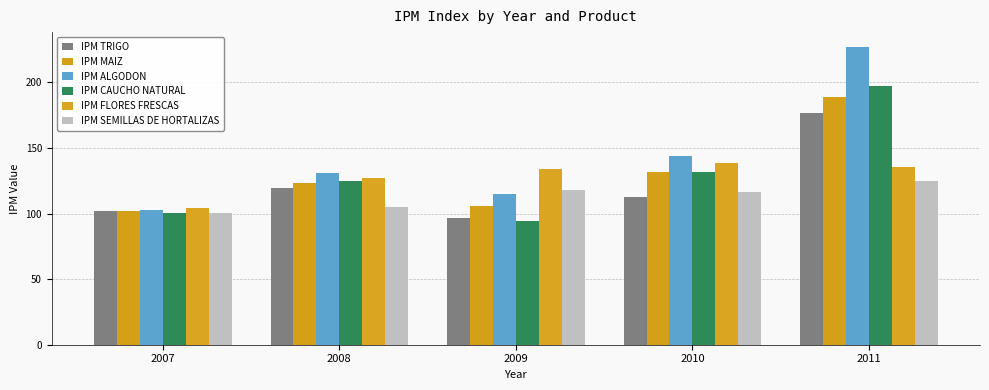

Which label corresponds to the smallest value in the chart?

2009